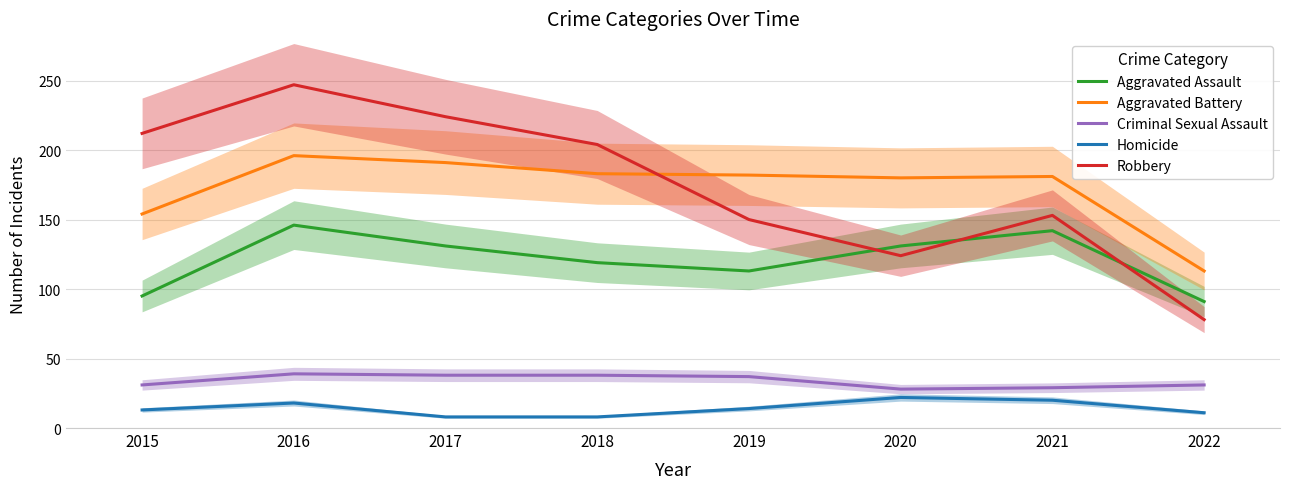

List the series in order of their peak value, highest first.

Robbery, Aggravated Battery, Aggravated Assault, Criminal Sexual Assault, Homicide